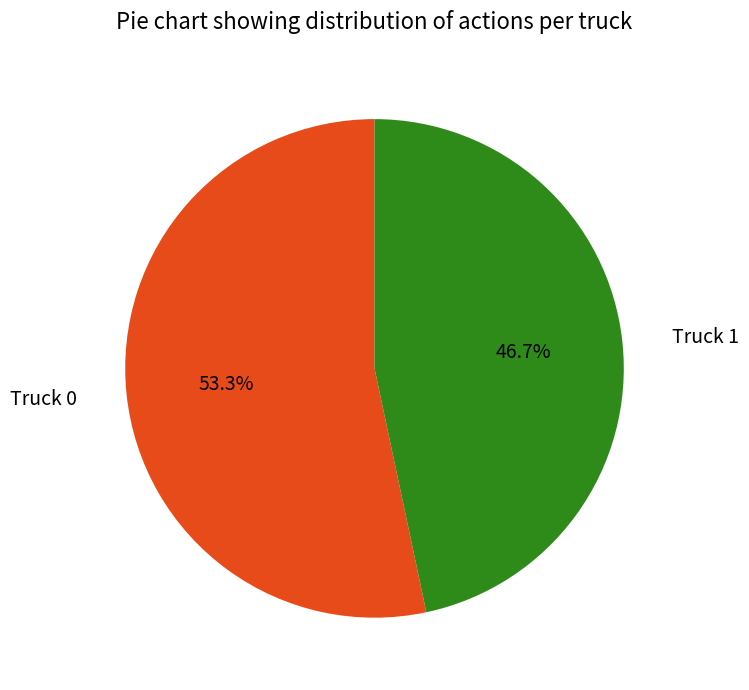

How many segments does this pie chart have?

2